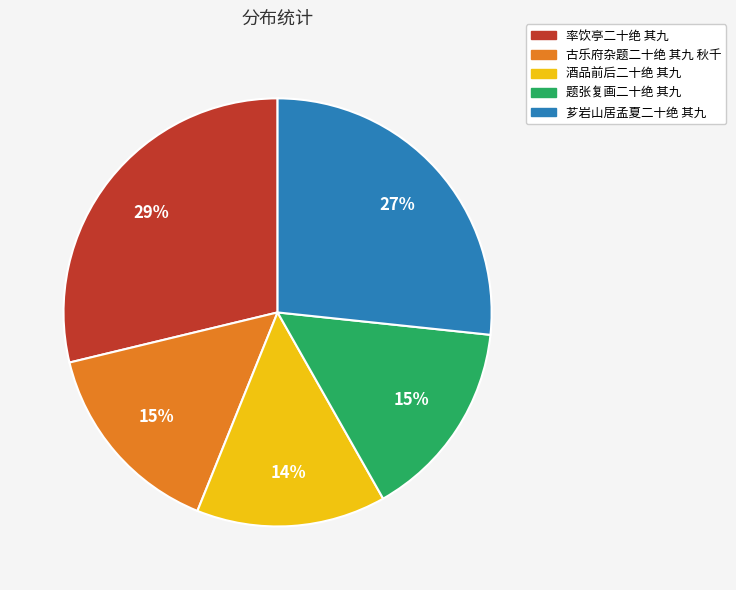

Combined, do 古乐府杂题二十绝 其九 秋千 and 芗岩山居孟夏二十绝 其九 account for over 50%?

No